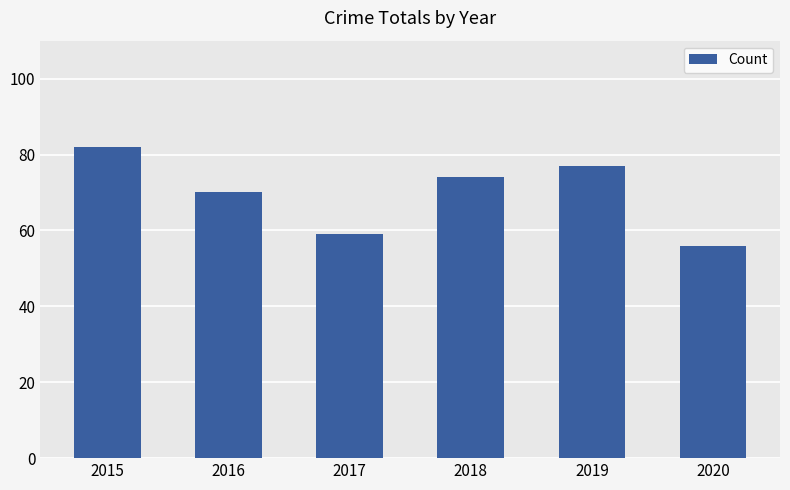

How many categories are shown in the chart?

6